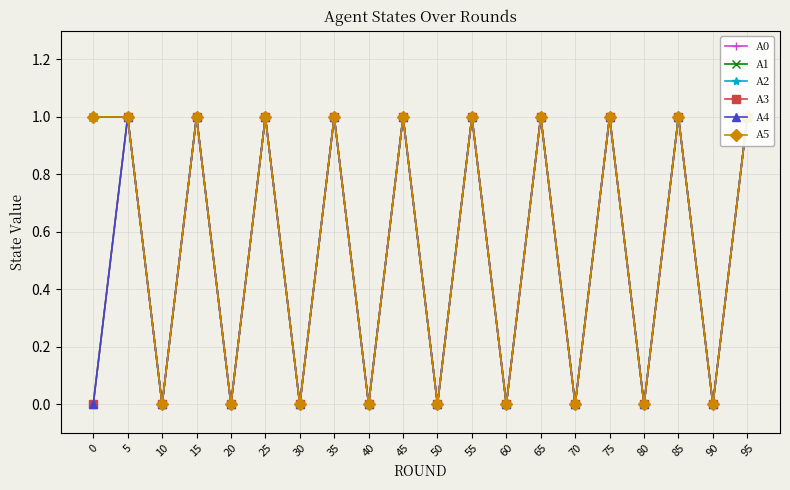

How many lines are shown in the chart?

6